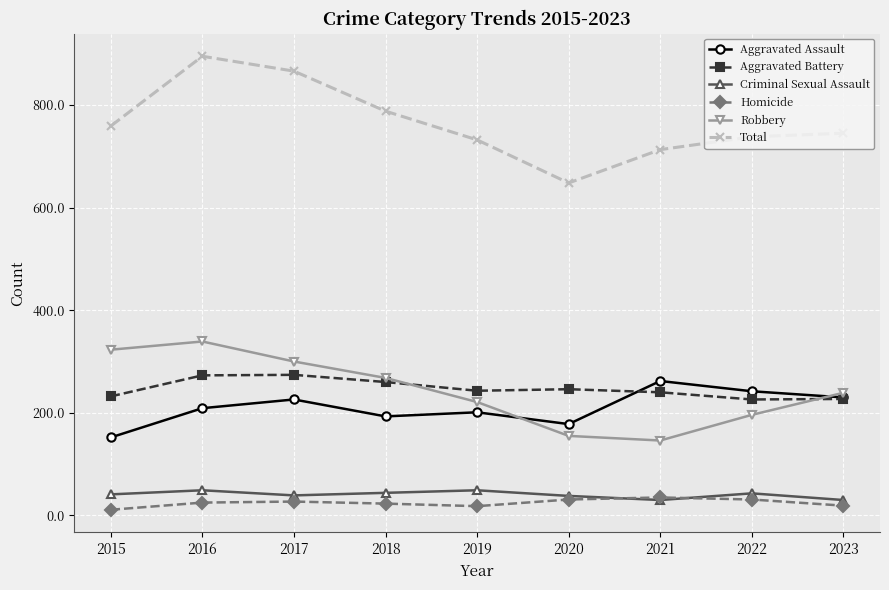

How many categories are shown in the chart?

9